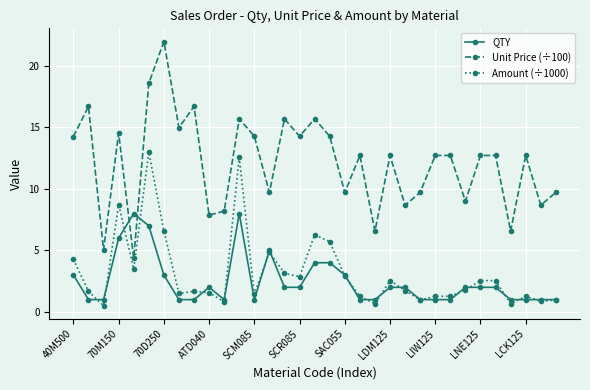

Which series has the largest total across all categories?

Unit Price (÷100)